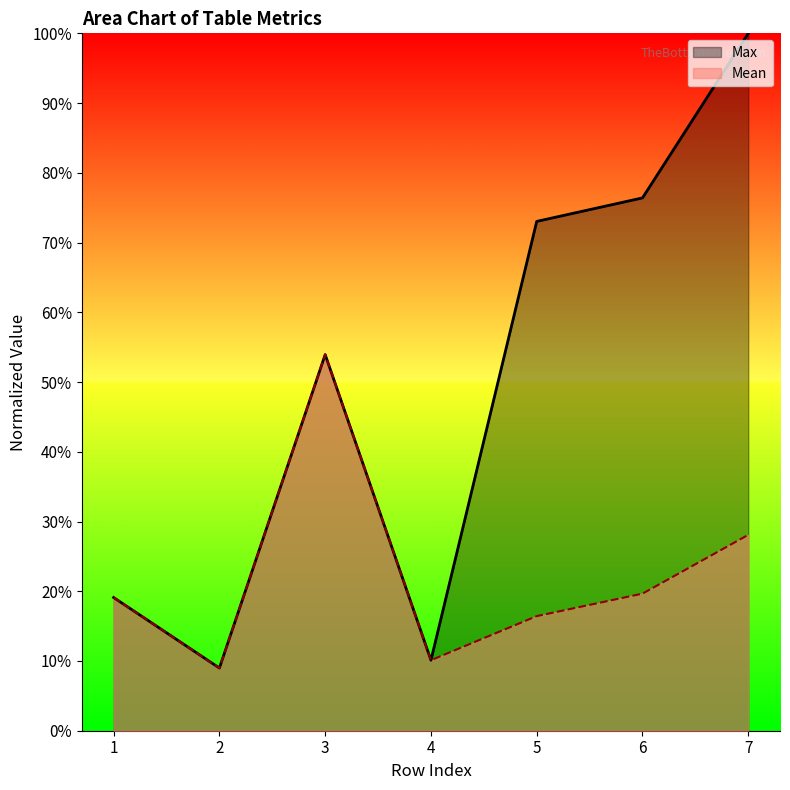

What is the sum of all Mean values?

156.3